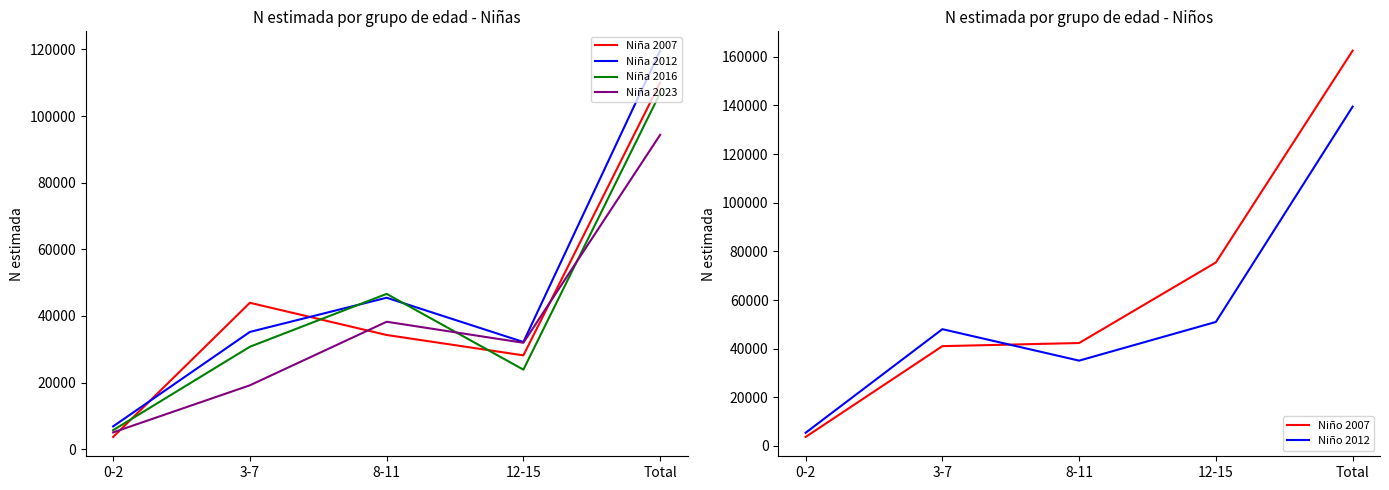

Where is the first local maximum for Niña 2012?

8-11